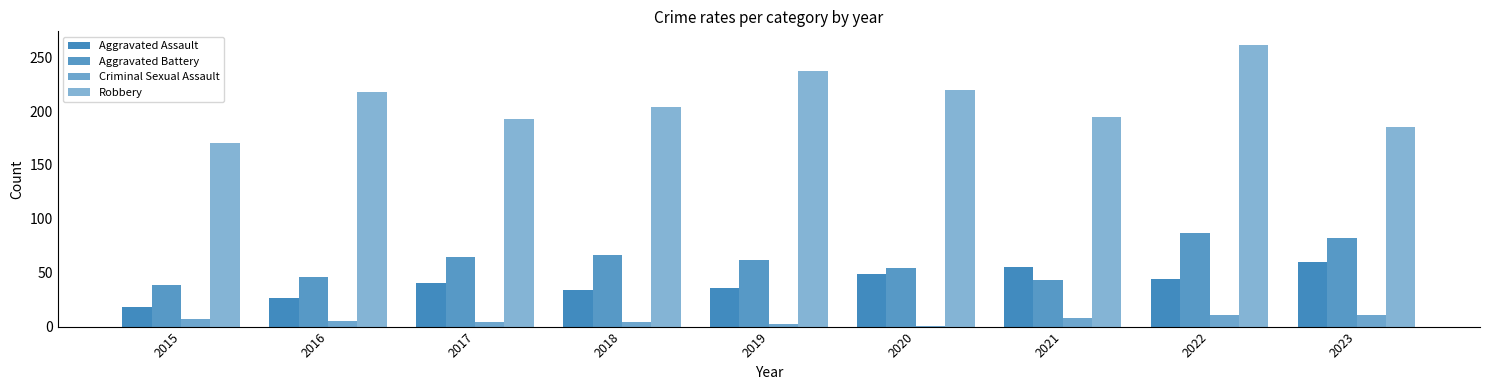

How many bars are there in each group?

4